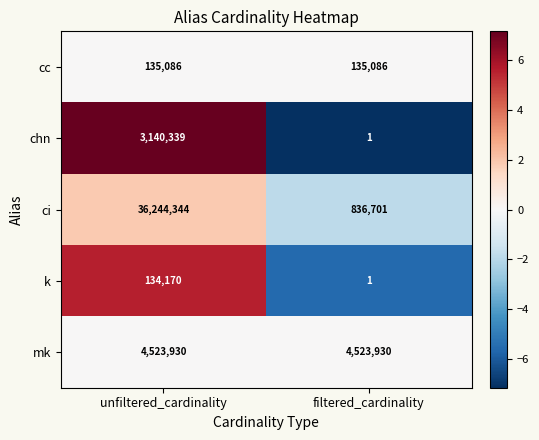

At which label is ci closest to 18540522?

filtered_cardinality